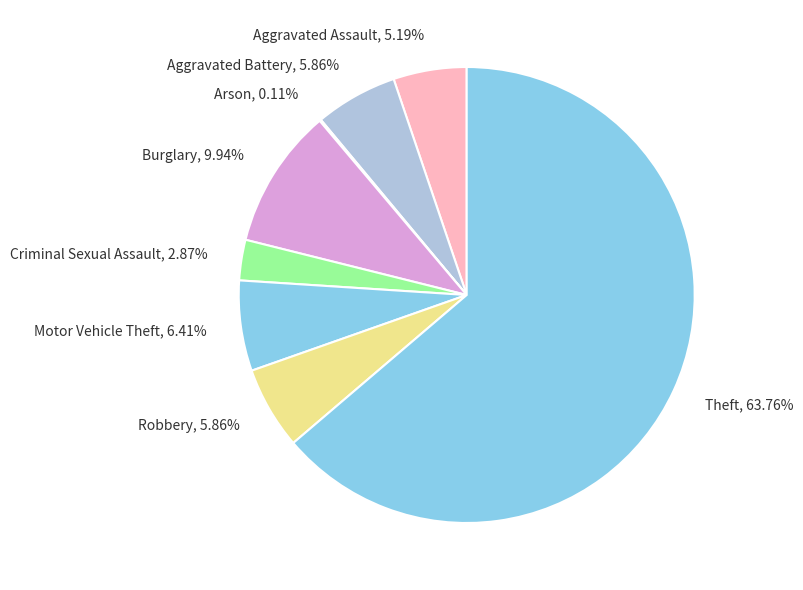

Which slice is the largest?

Theft